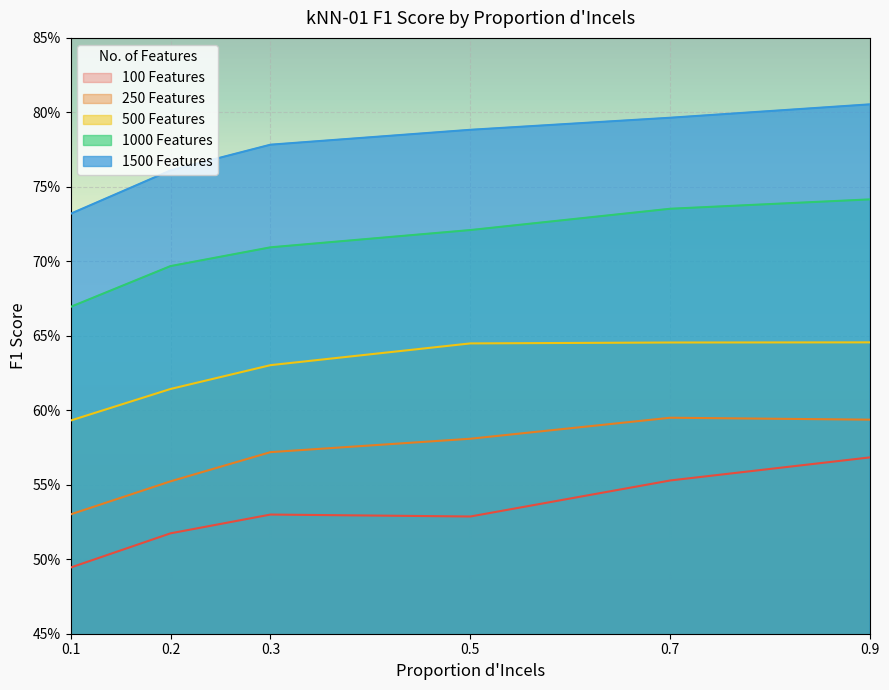

True or false: 500 Features and 250 Features intersect in this chart.

False